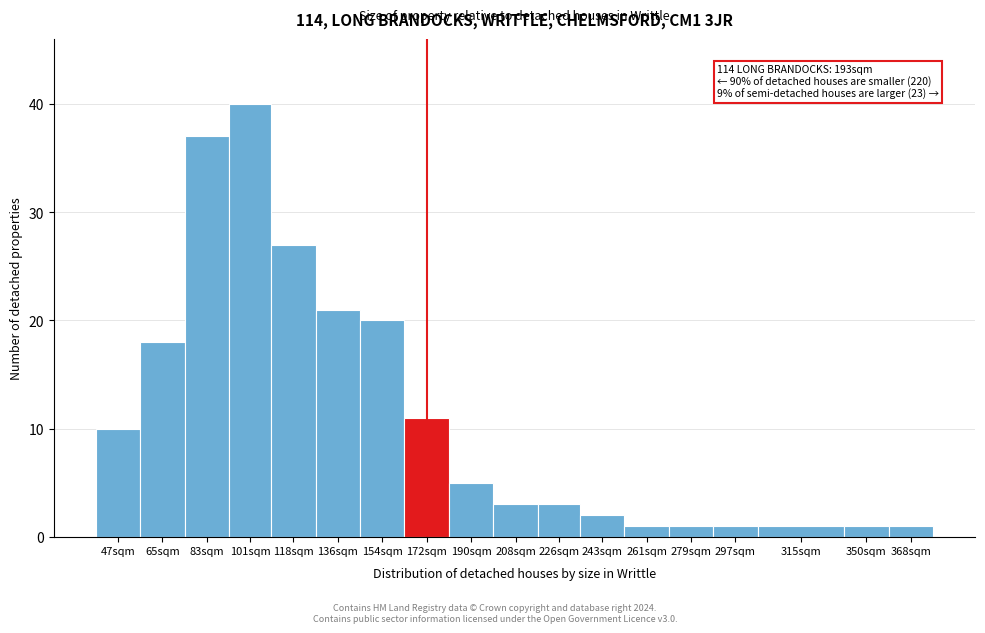

Reading left to right, extract all data points from this chart.

47sqm=10	65sqm=18	83sqm=37	101sqm=40	118sqm=27	136sqm=21	154sqm=20	172sqm=11	190sqm=5	208sqm=3	226sqm=3	243sqm=2	261sqm=1	279sqm=1	297sqm=1	315sqm=1	350sqm=1	368sqm=1